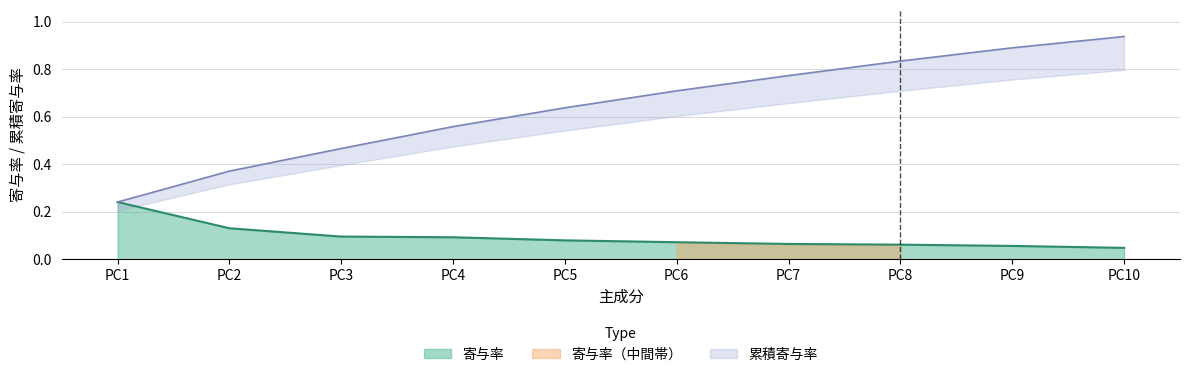

Reading left to right, what are all the values shown in this chart?

寄与率: 0.2	0.1	0.1	0.1	0.1	0.1	0.1	0.1	0.1	0.0
累積寄与率: 0.2	0.4	0.5	0.6	0.6	0.7	0.8	0.8	0.9	0.9